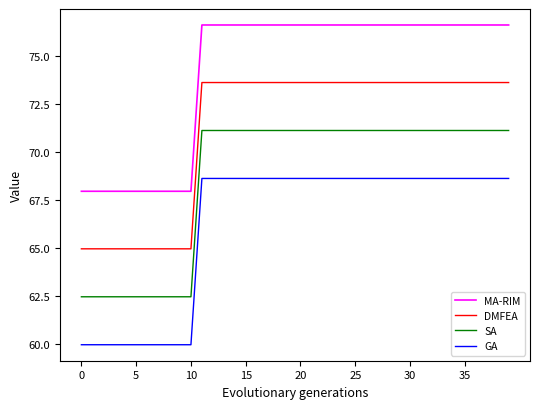

What is the lowest value of the GA series?

60.0